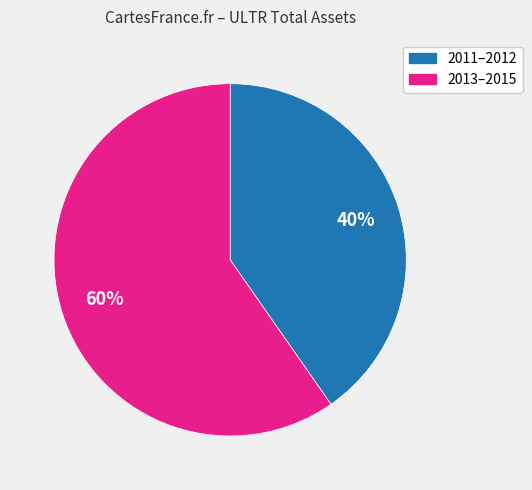

Count the number of slices in the pie.

2